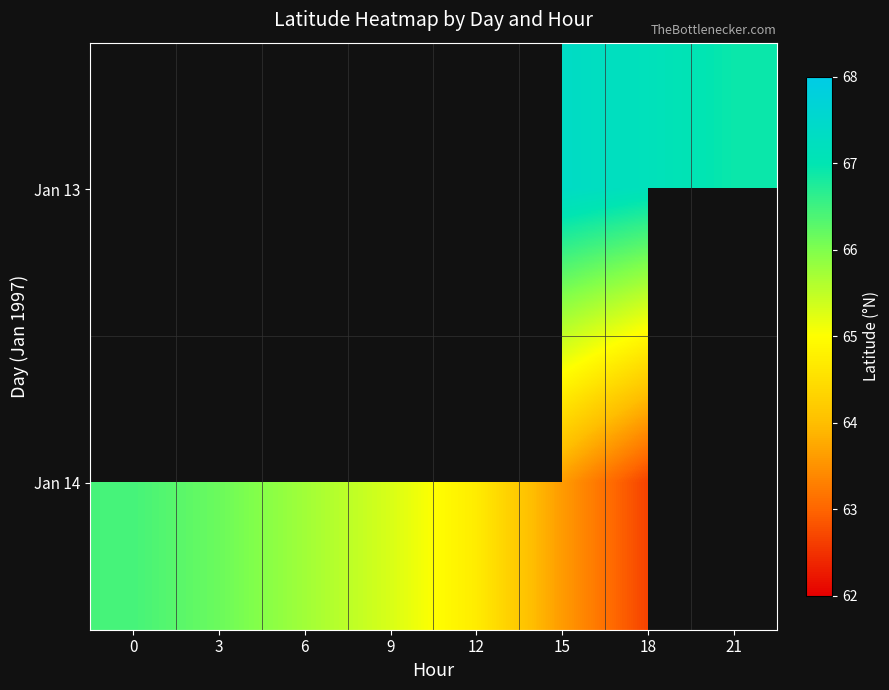

At which category is the sum across all series the highest?

15